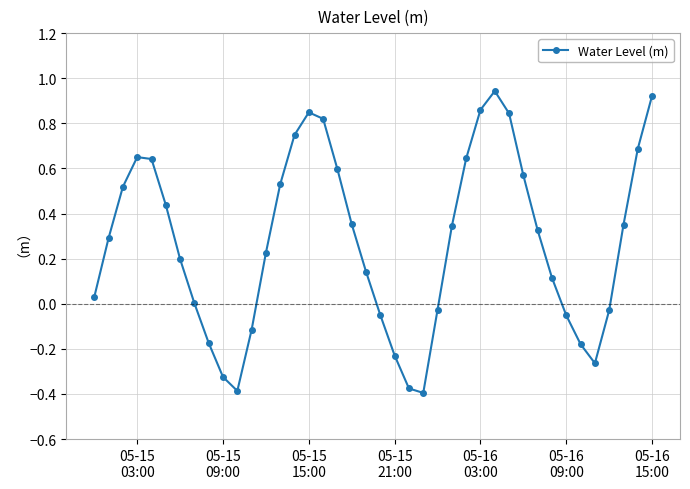

How many points are higher than both their immediate neighbors (excluding endpoints)?

3